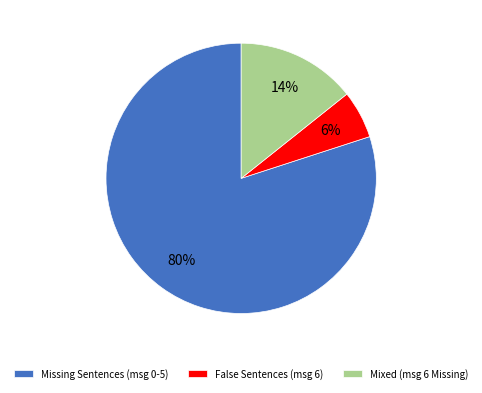

Which has a higher value, Missing Sentences (msg 0-5) or False Sentences (msg 6)?

Missing Sentences (msg 0-5)